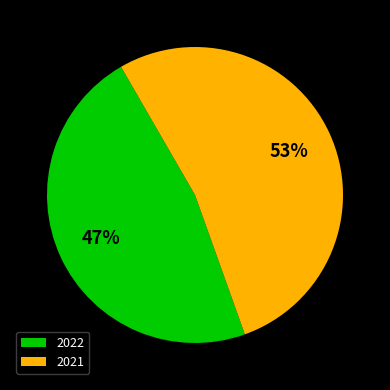

To the nearest percent, what percentage of the pie is 2021?

53%